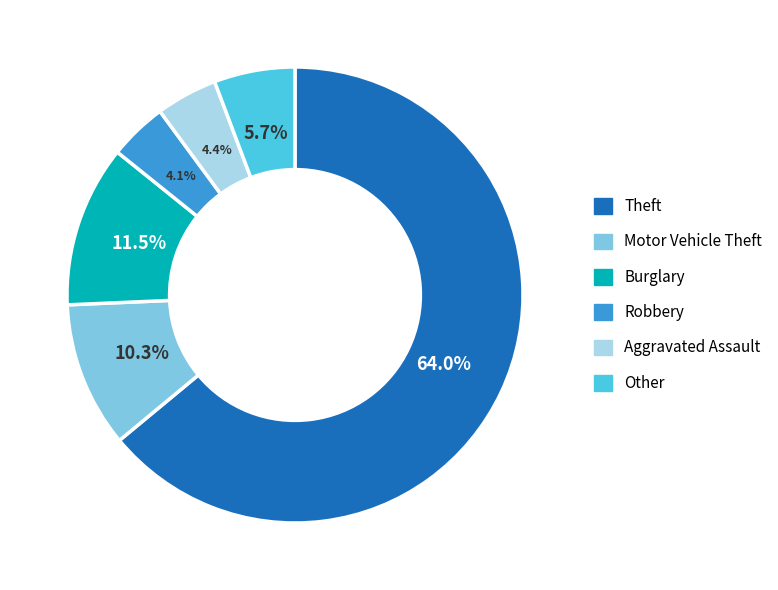

Is there any slice that represents more than half of the pie?

Yes